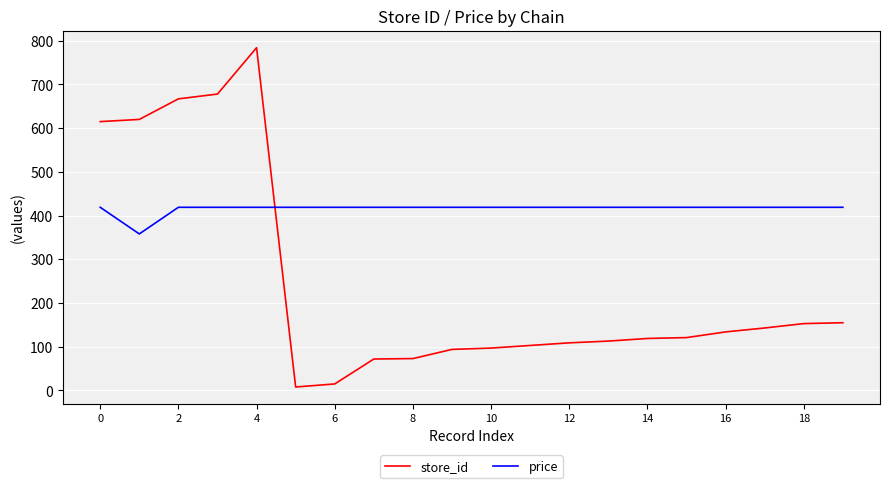

Which series has the largest total across all categories?

price